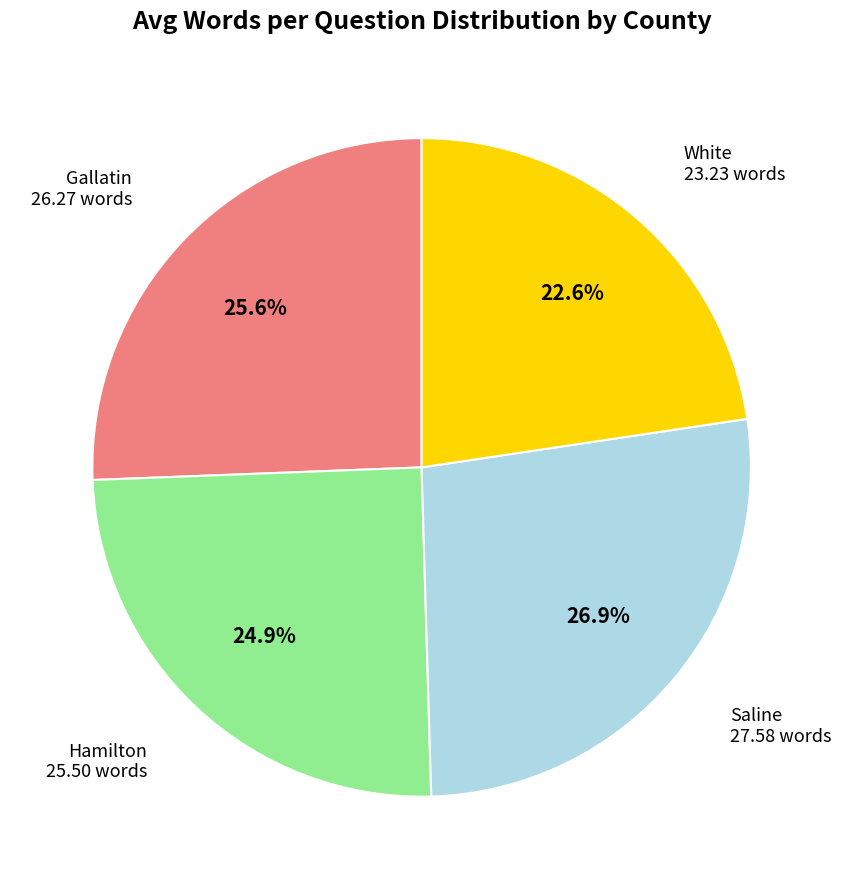

Is the sum of Hamilton and Saline greater than half?

Yes